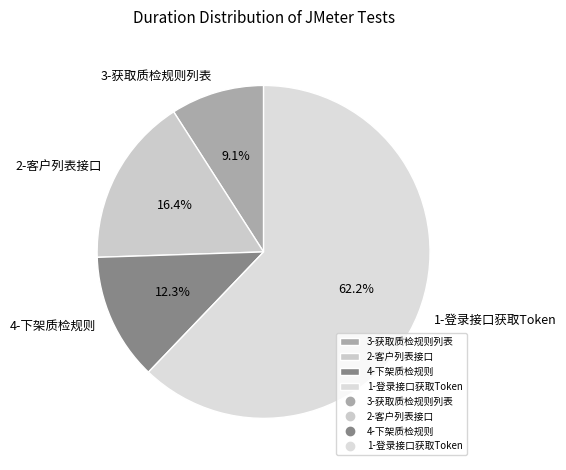

Do 3-获取质检规则列表 and 1-登录接口获取Token together represent more than half of the pie?

Yes